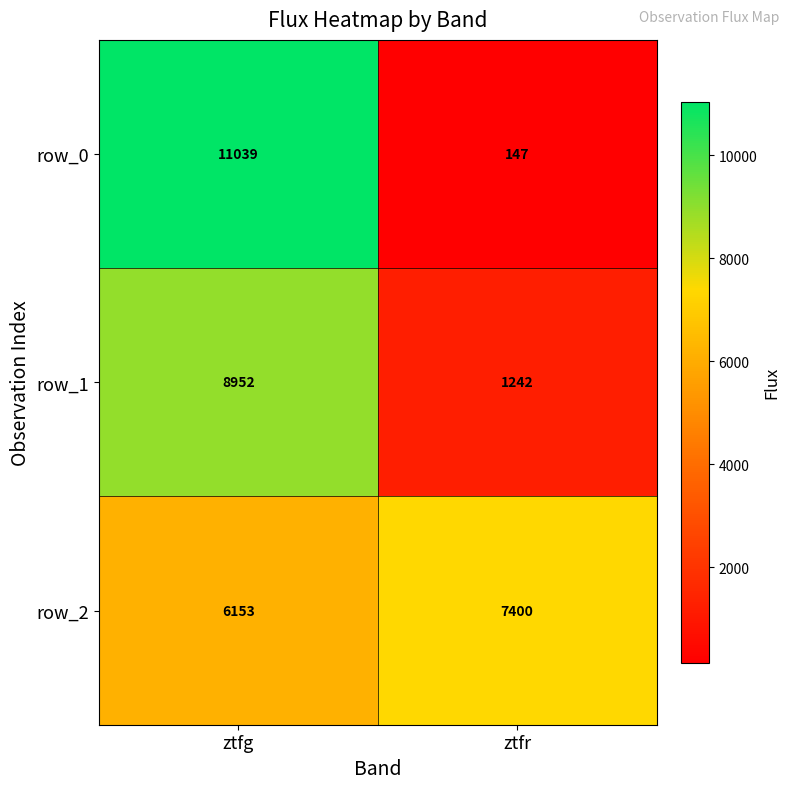

Which label corresponds to the largest value in the chart?

ztfg